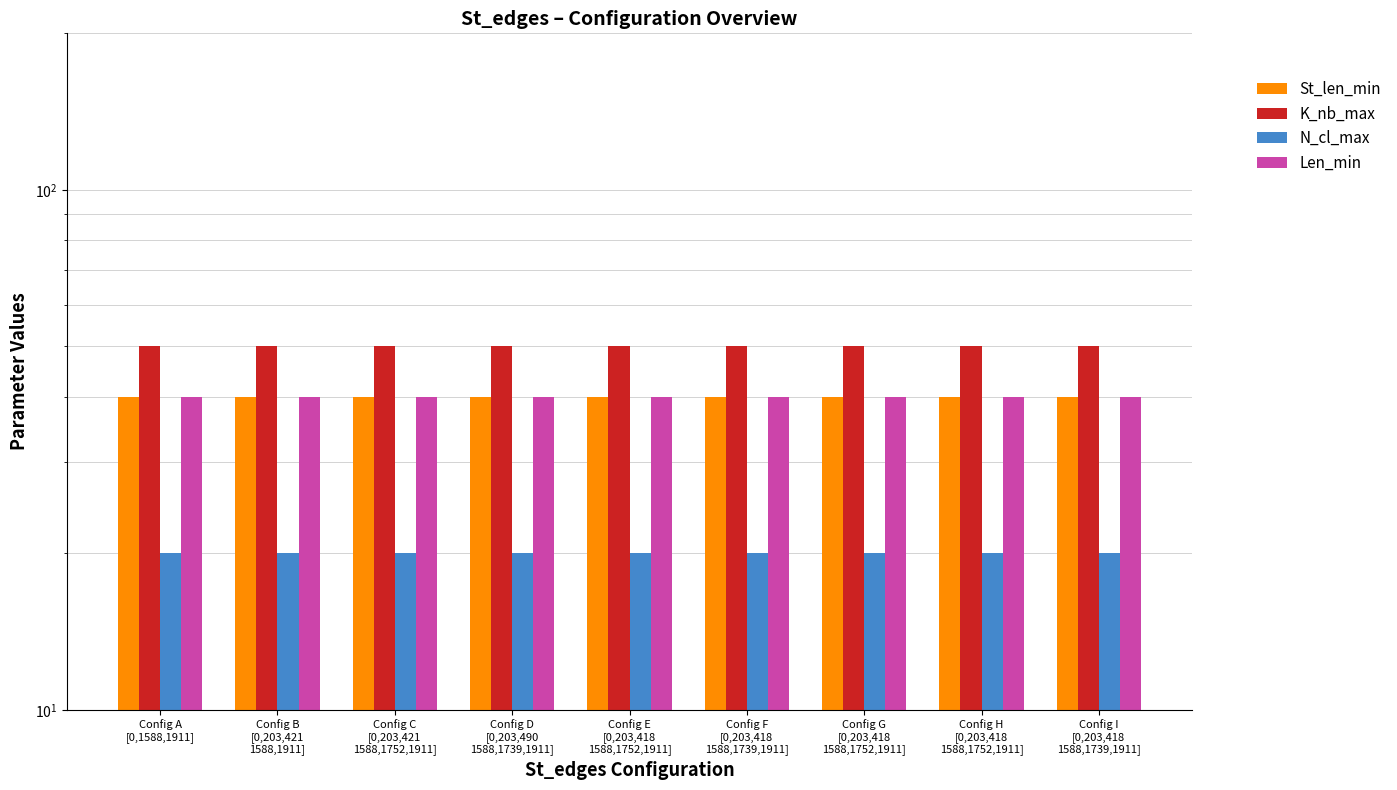

What is the sum of all St_len_min values?

360